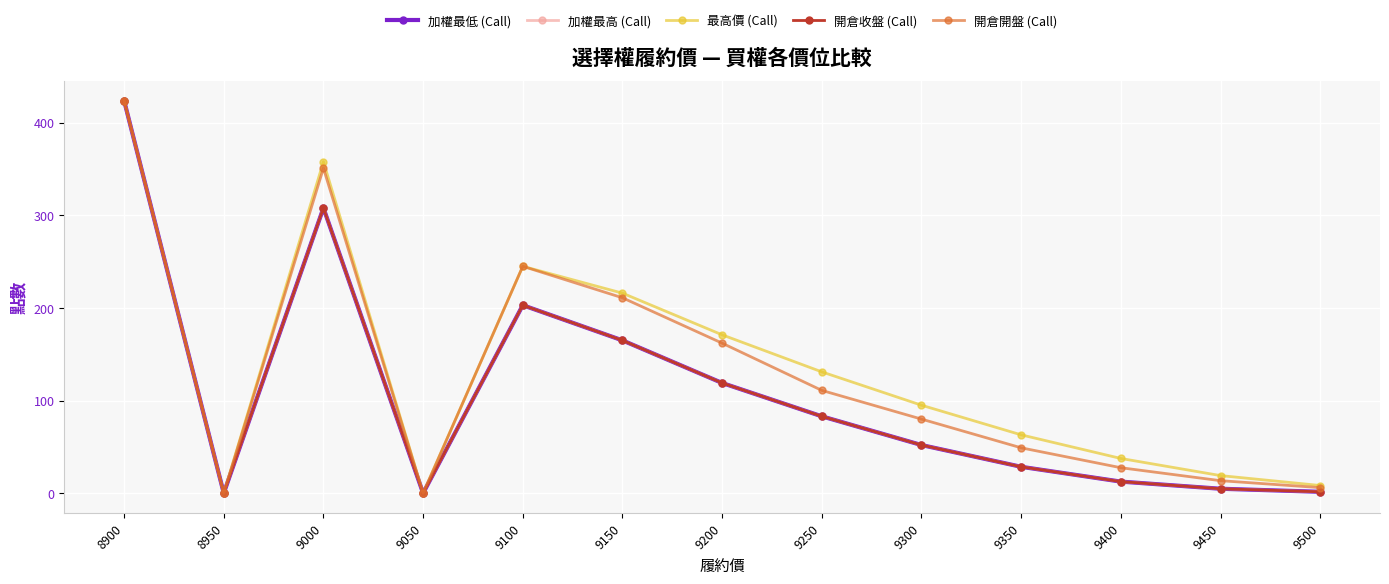

Where does the 最高價 (Call) series first go above 95?

8900